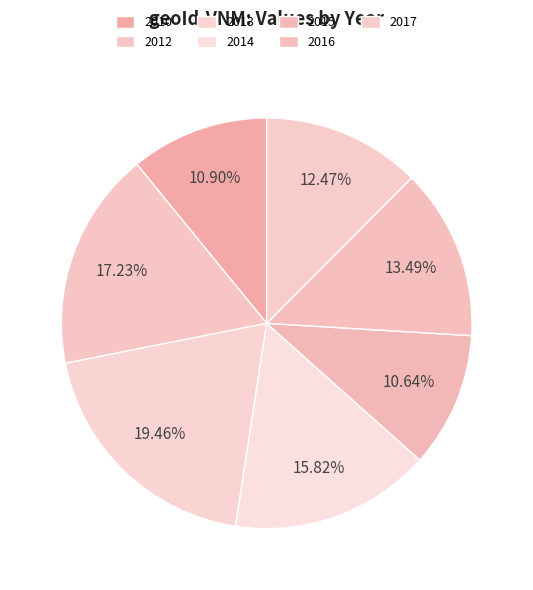

Does 2012 account for over 50% of the chart?

No